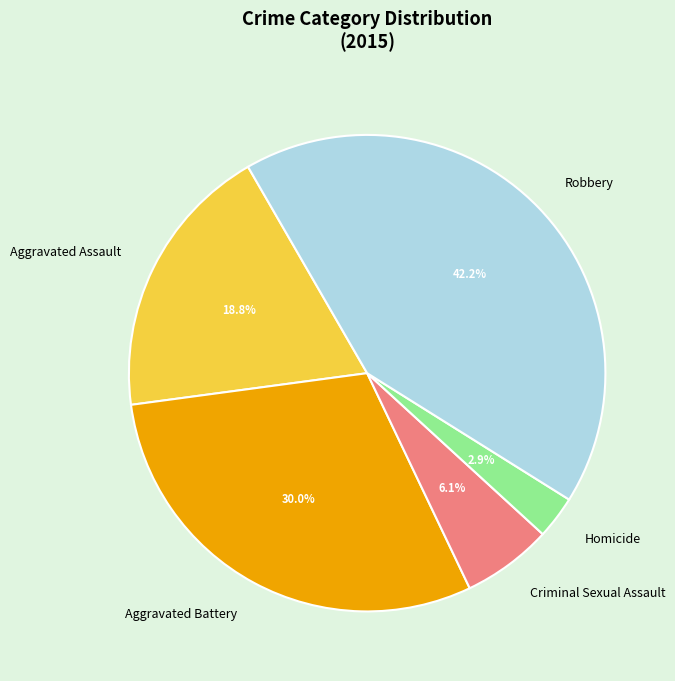

What percentage do Robbery and Aggravated Battery together represent?

72.2%